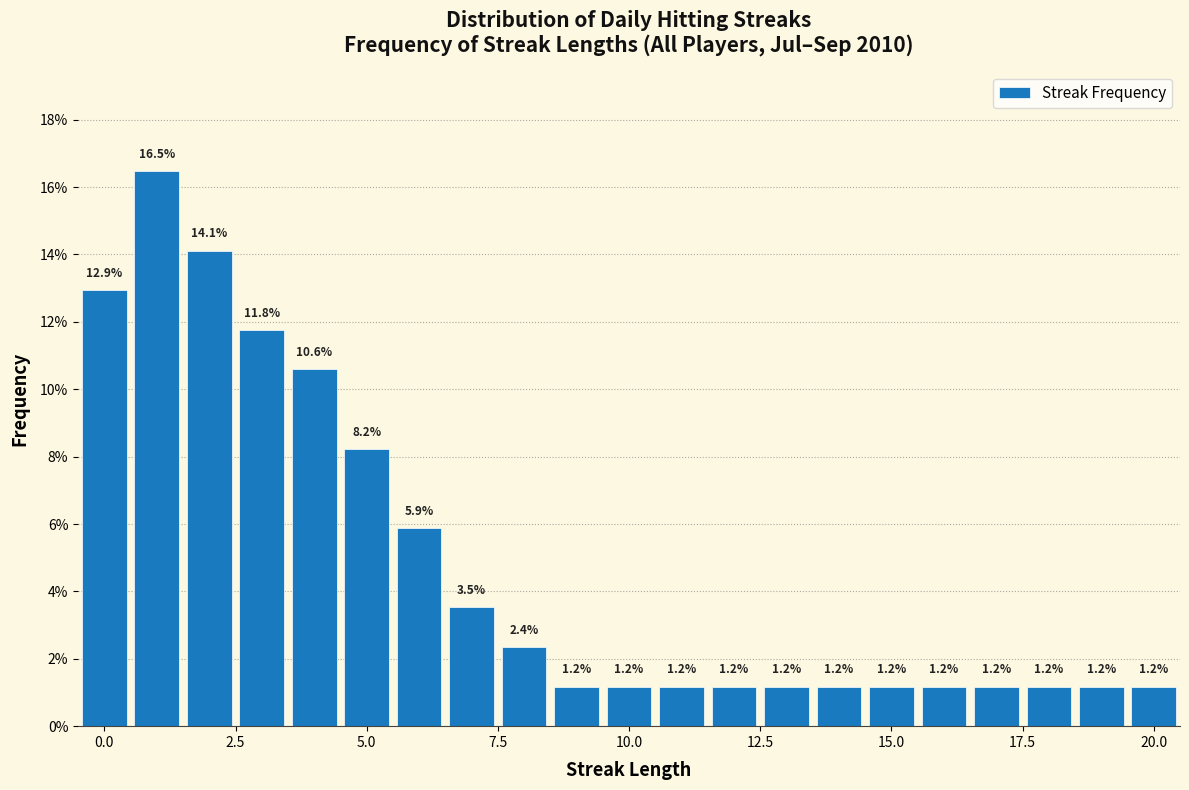

Around what value on the x-axis is the tallest bar? Give the approximate position of its centre, as read against the axis.

1.0